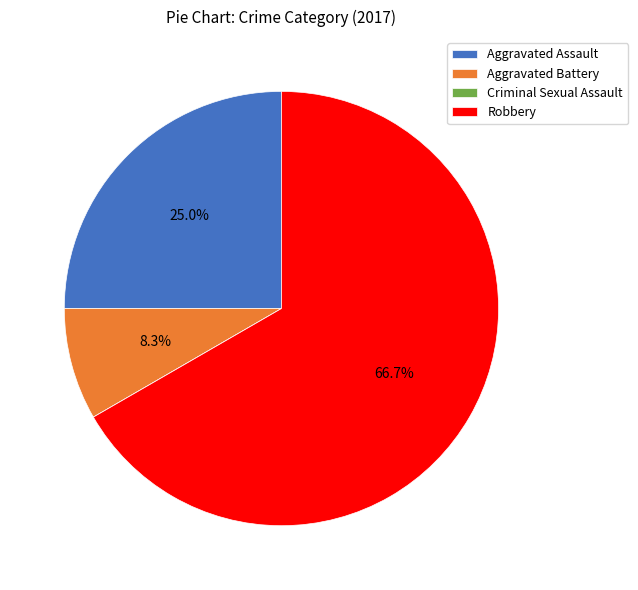

Is it true that Aggravated Assault is 31% of the pie?

False